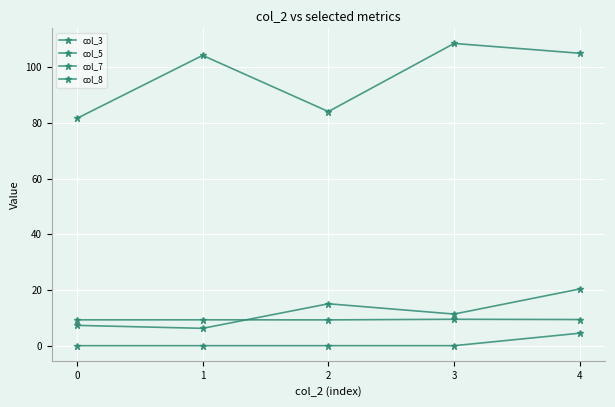

What is the difference between the col_7 values at 4 and 2?

0.1